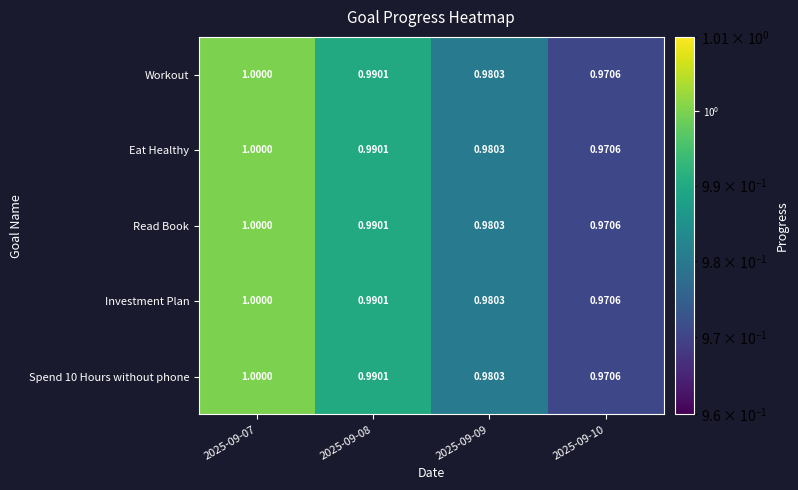

Is the value of Investment Plan at 2025-09-08 greater than the value of Read Book at 2025-09-09?

Yes